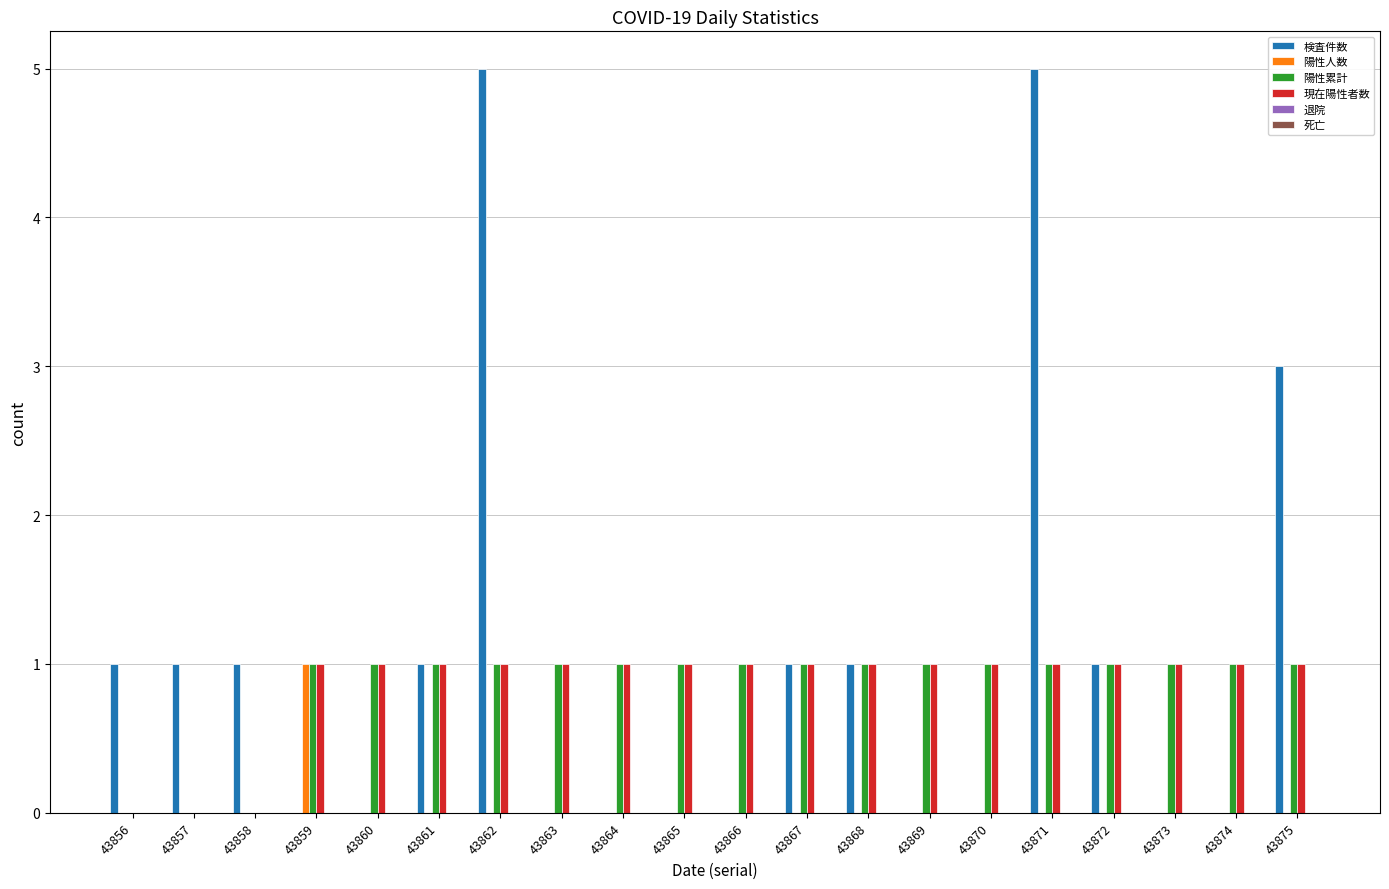

Is it true that 検査件数 equals 5 at 43862?

True